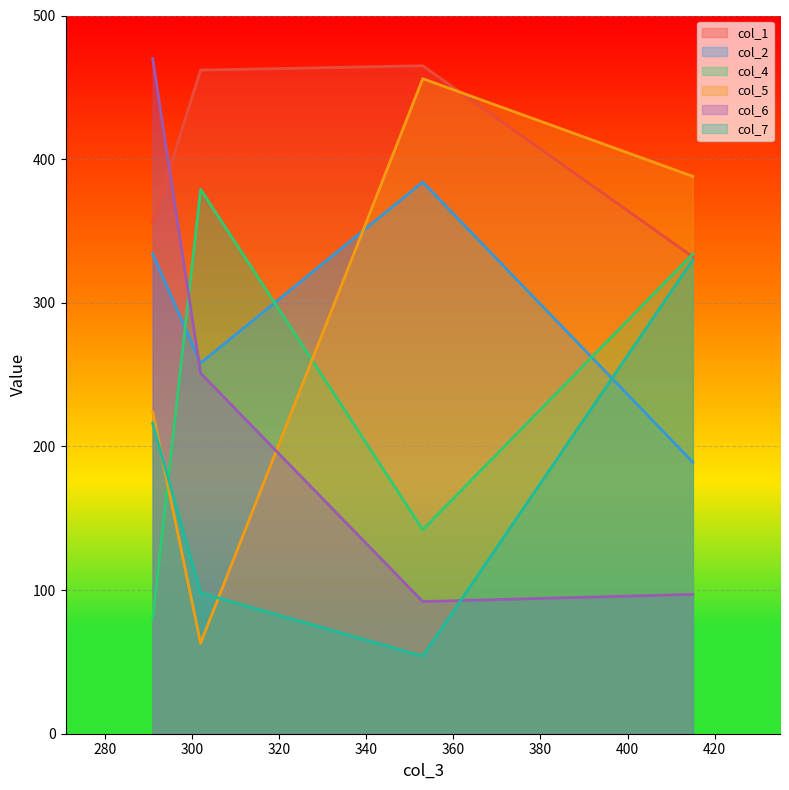

True or false: col_1 and col_2 cross at least once.

False